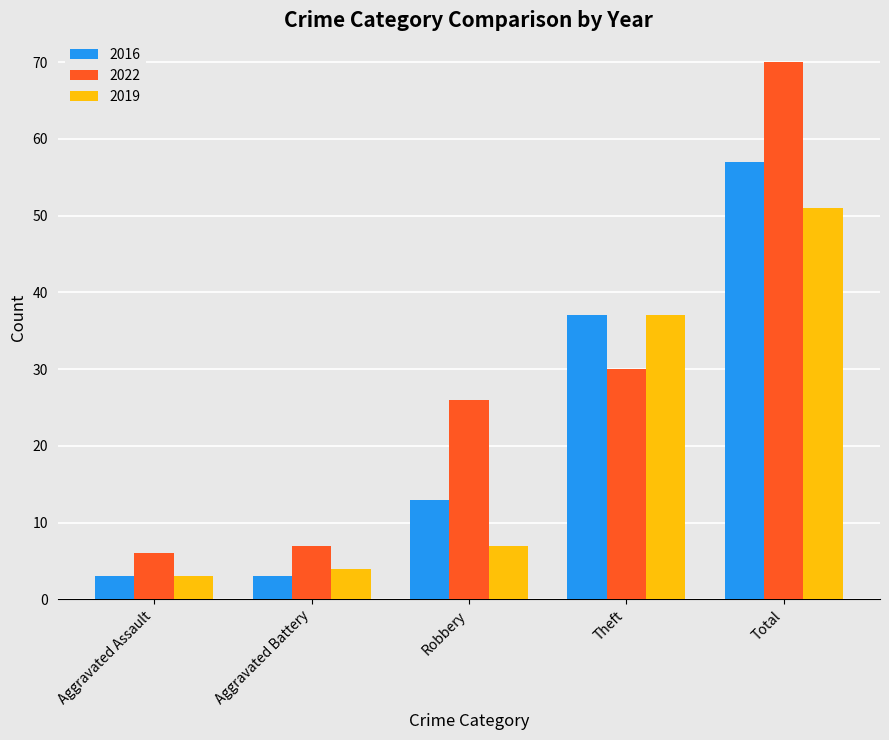

What is the difference between the maximum and minimum values in the 2019 series?

48